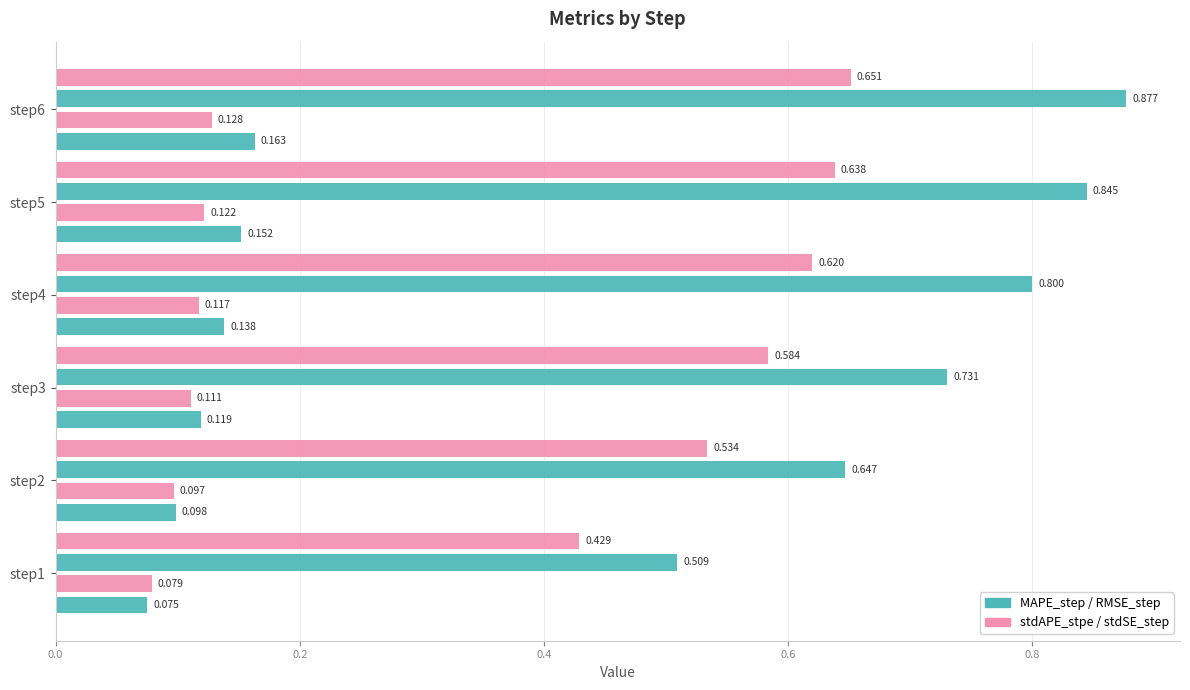

How many categories are shown in the chart?

6